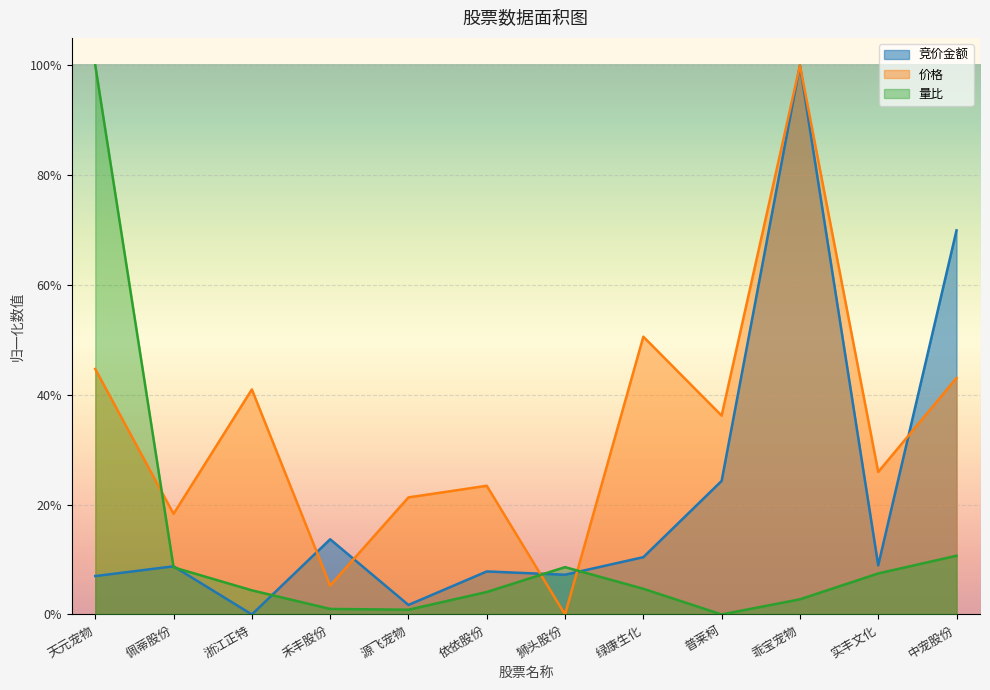

Where is the first local maximum for 价格?

浙江正特